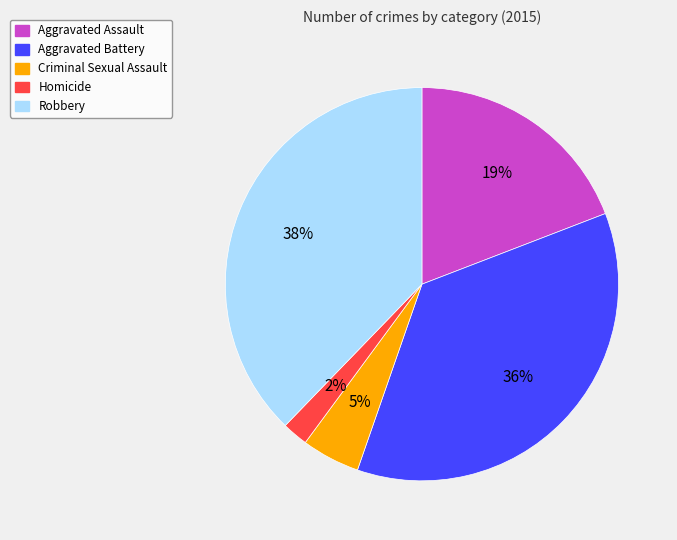

What is the largest slice in the pie chart?

Robbery